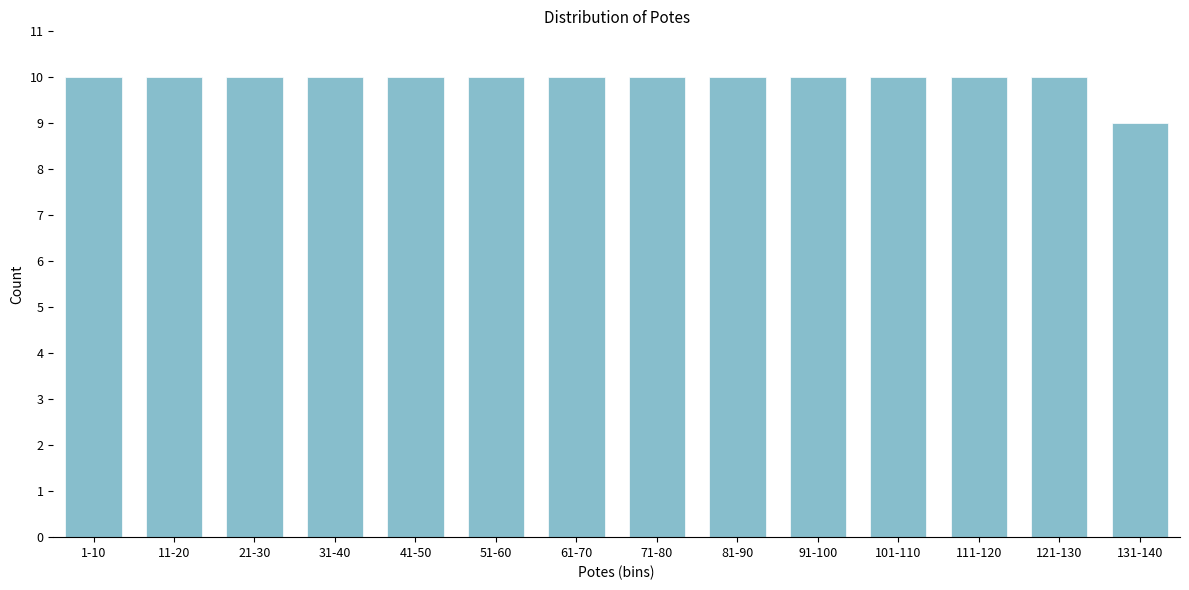

Reading left to right, extract all data points from this chart.

1-10=10	11-20=10	21-30=10	31-40=10	41-50=10	51-60=10	61-70=10	71-80=10	81-90=10	91-100=10	101-110=10	111-120=10	121-130=10	131-140=9